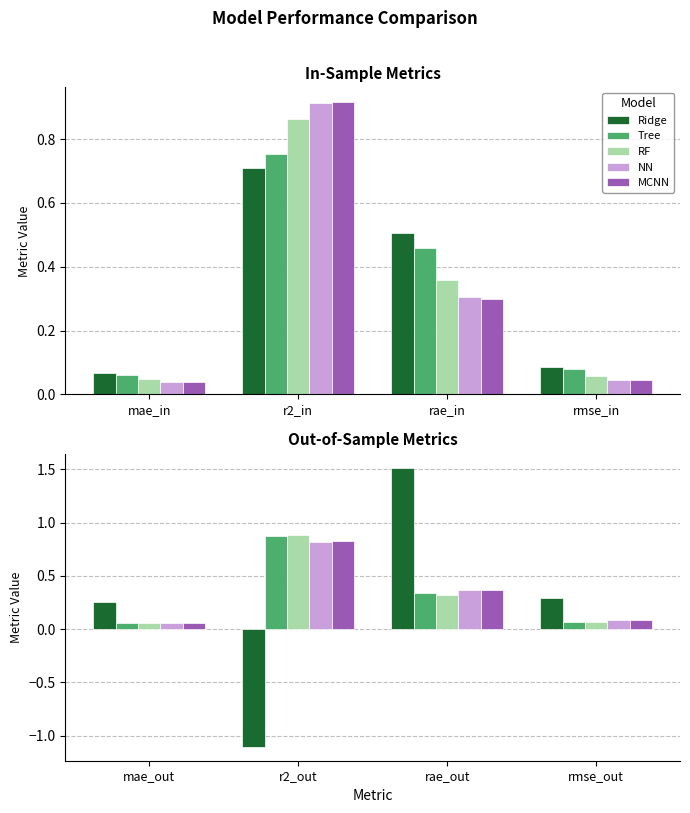

What is the difference between the RF values at rae_out and rmse_out?

0.3